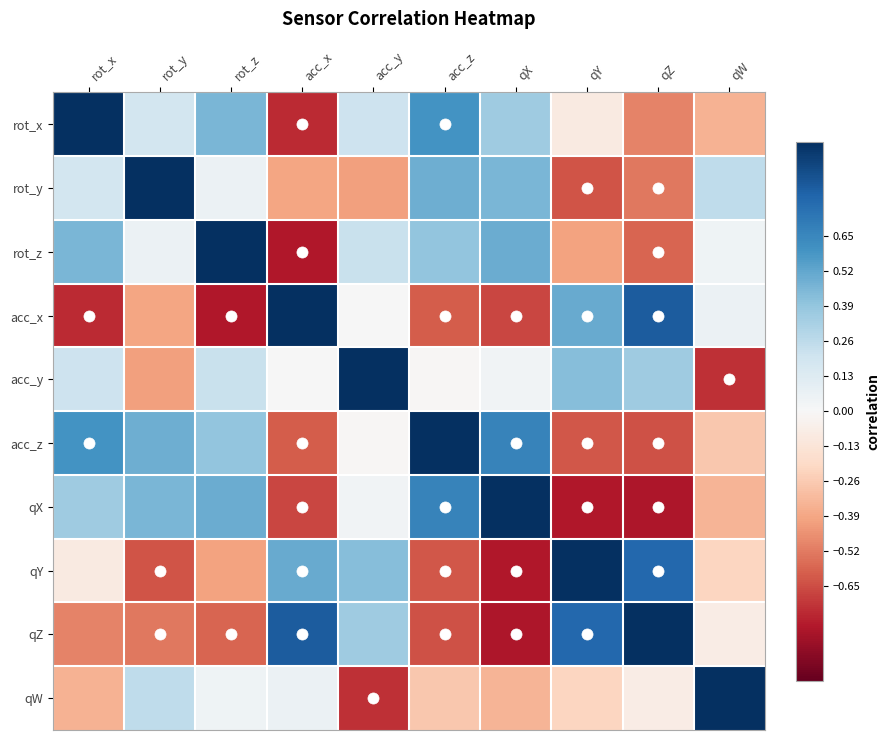

Between qW and qY, which is larger?

qY